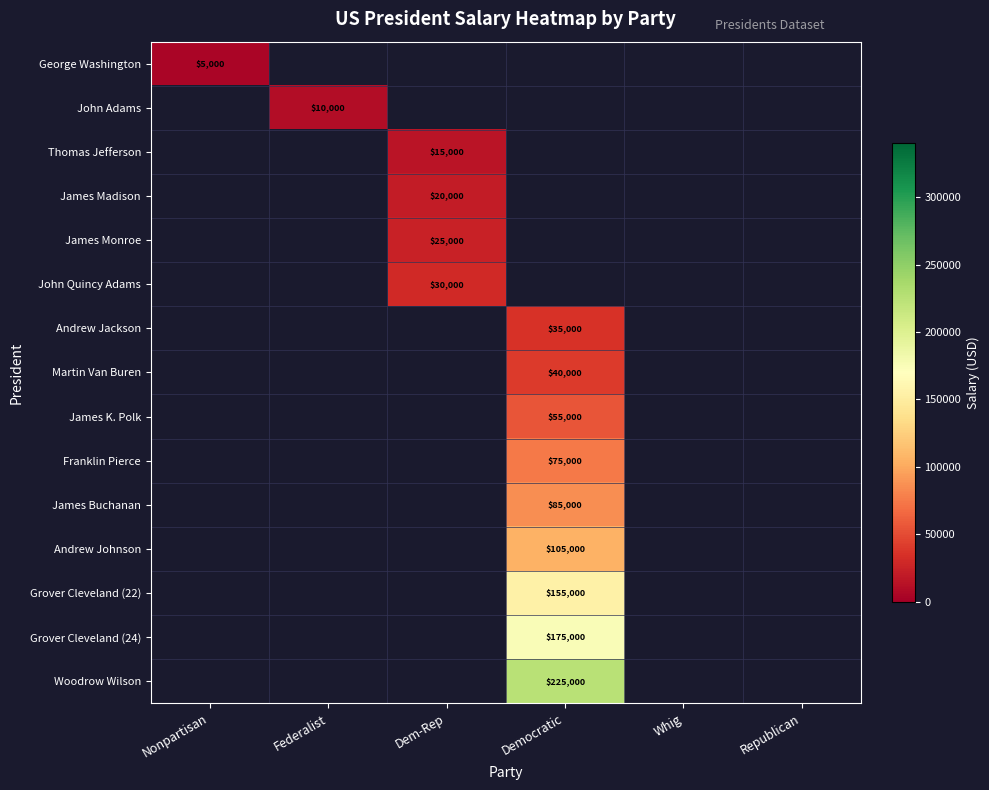

At how many categories does at least one series exceed 155065?

1